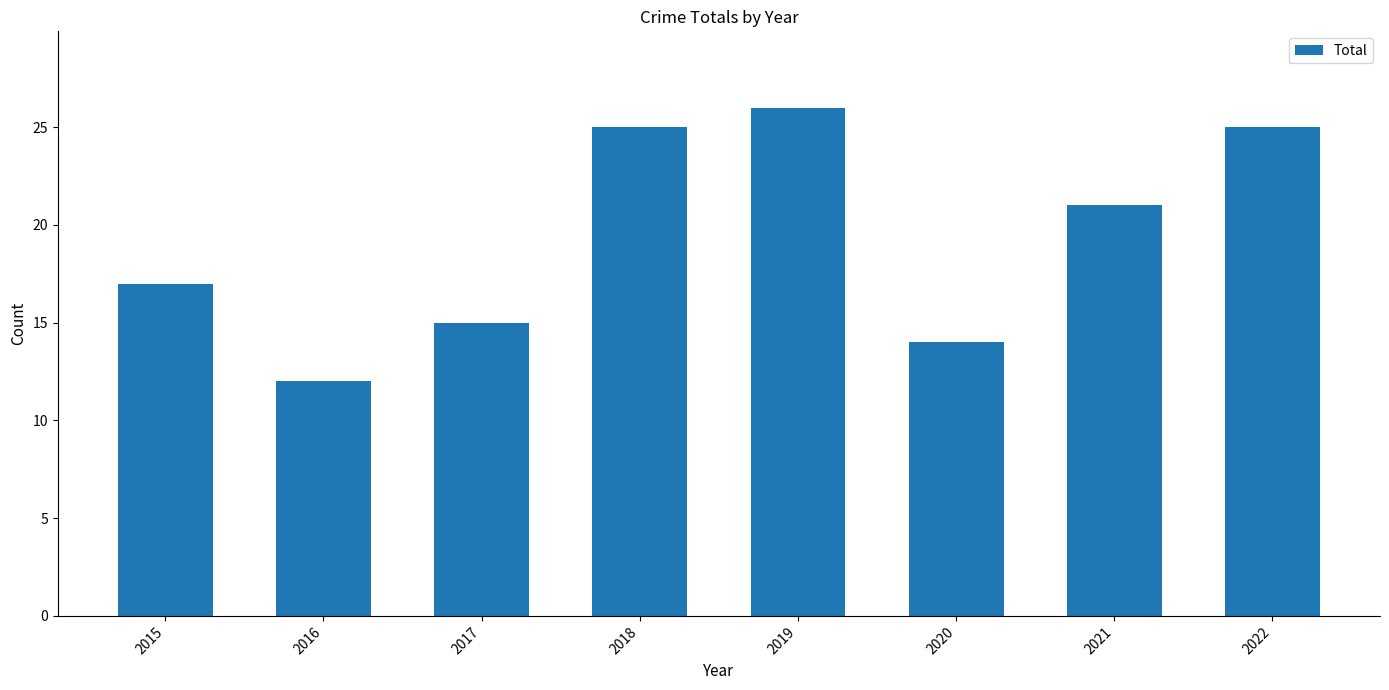

At which category does the chart reach its peak across all series?

2019